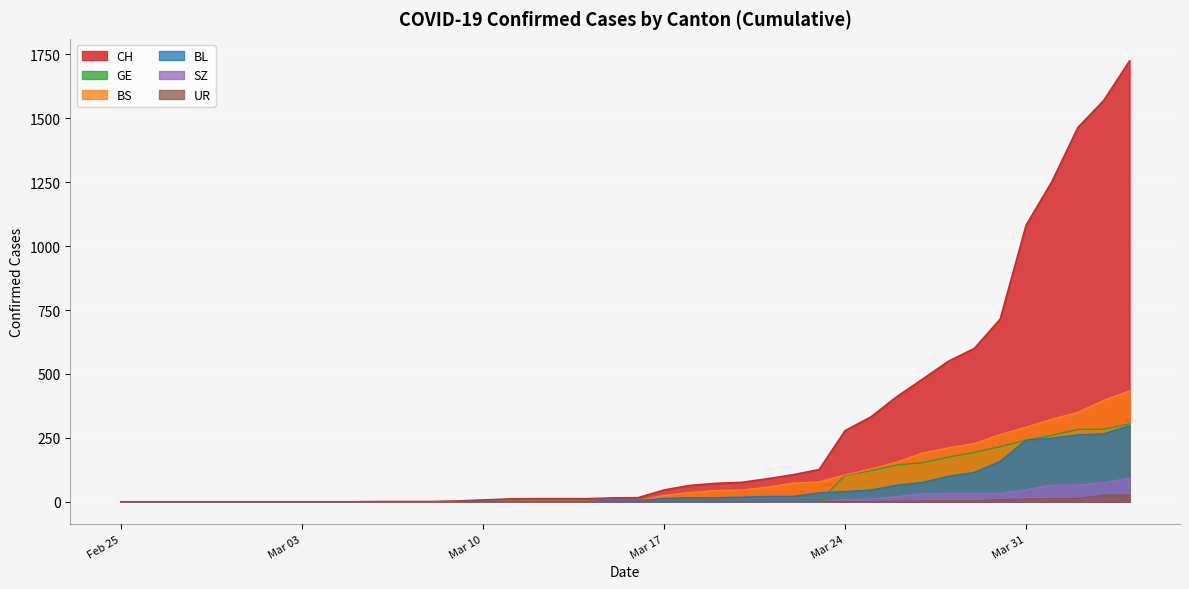

Which series has the largest total across all categories?

CH